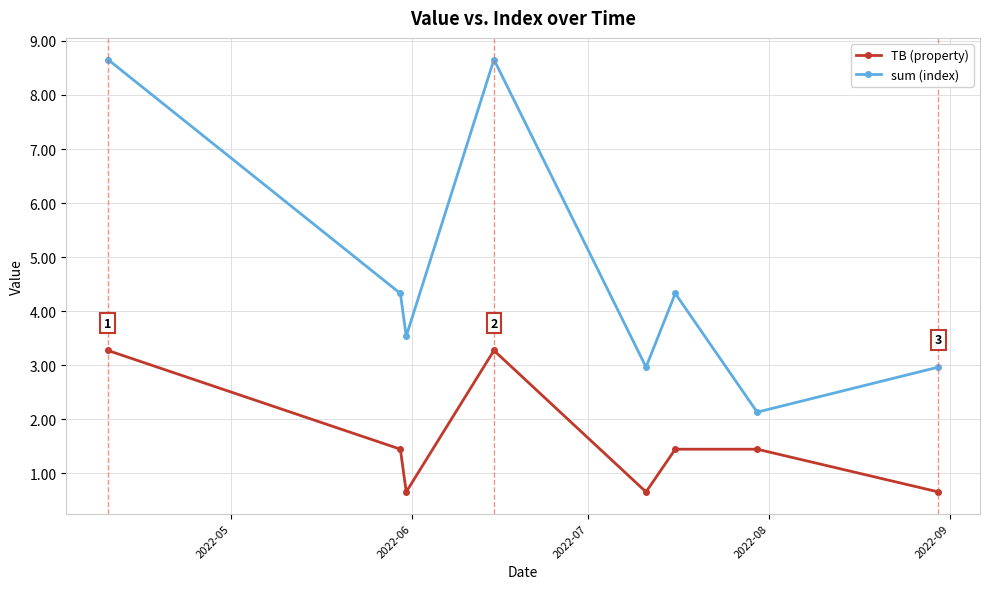

Which series has the largest total across all categories?

sum (index)